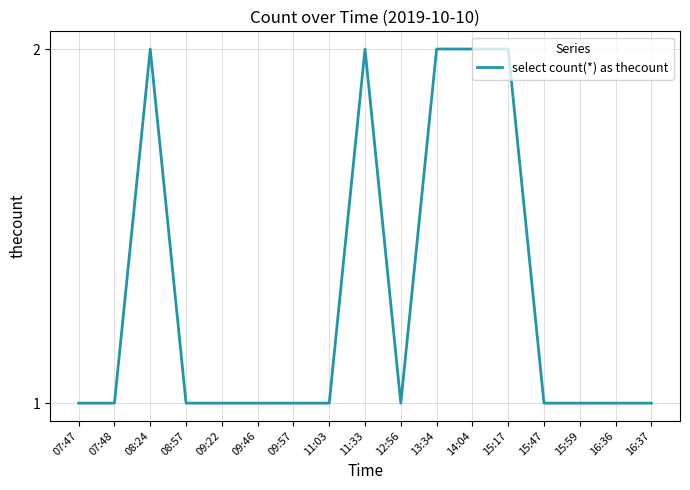

What is the smallest value displayed?

1